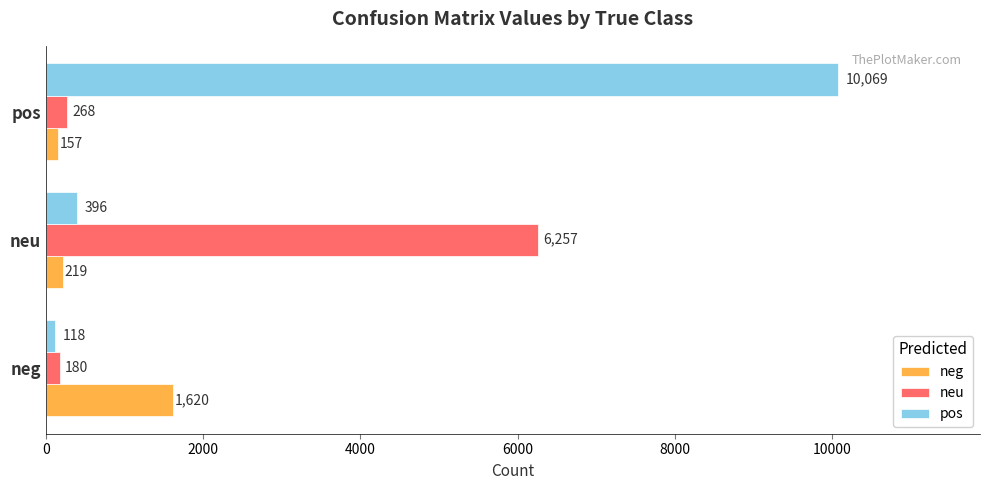

Is the value of neg at neg greater than the value of pos at pos?

No